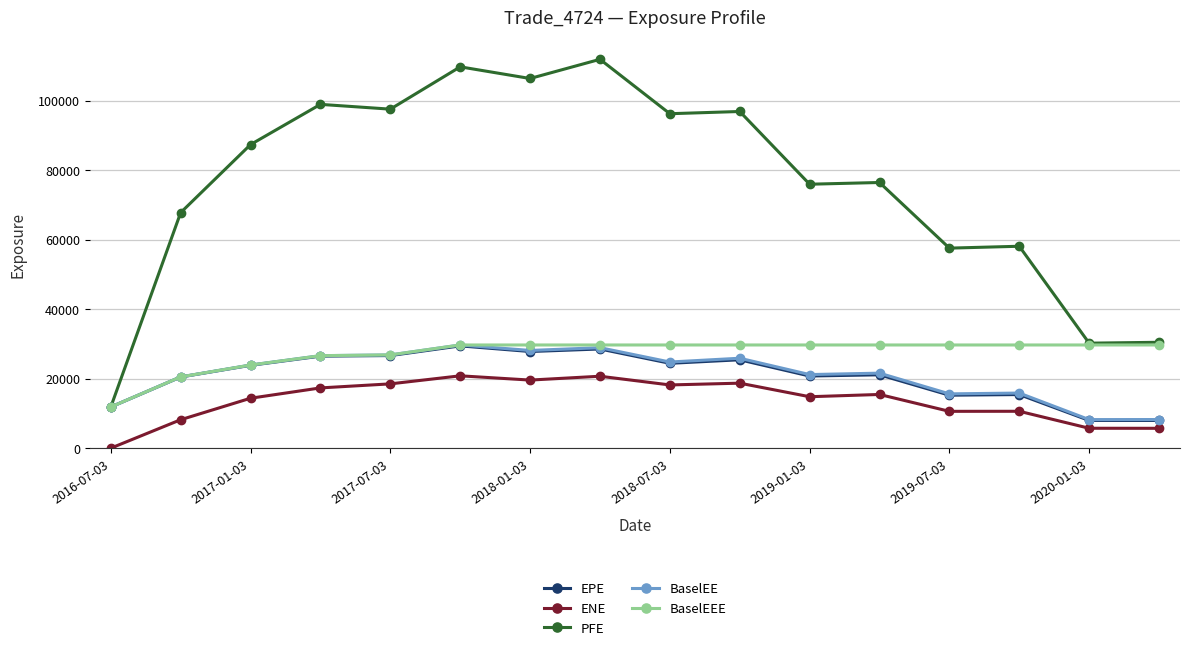

At how many categories does at least one series exceed 104087?

3